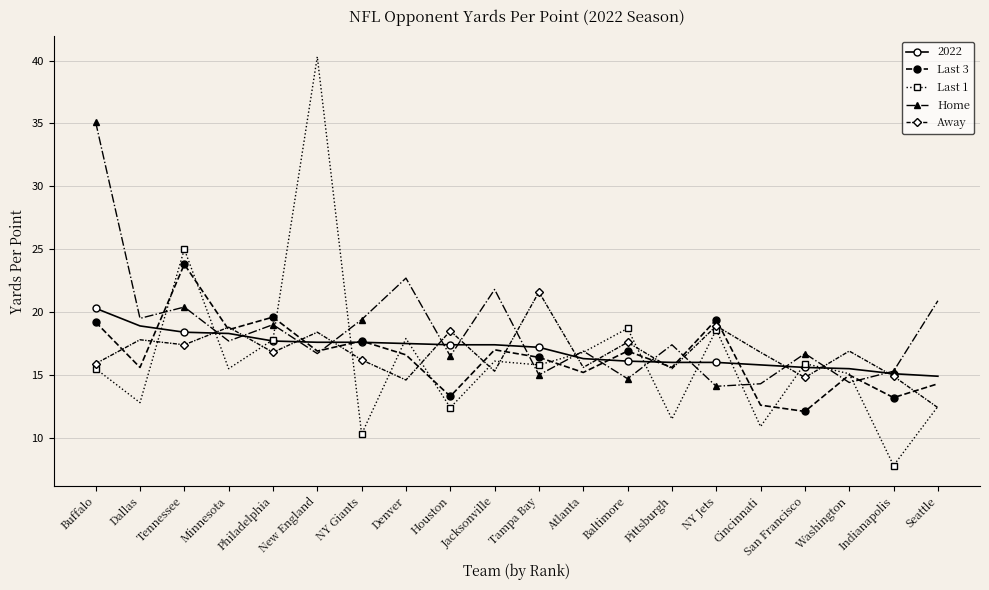

Count the number of data series in this chart.

5